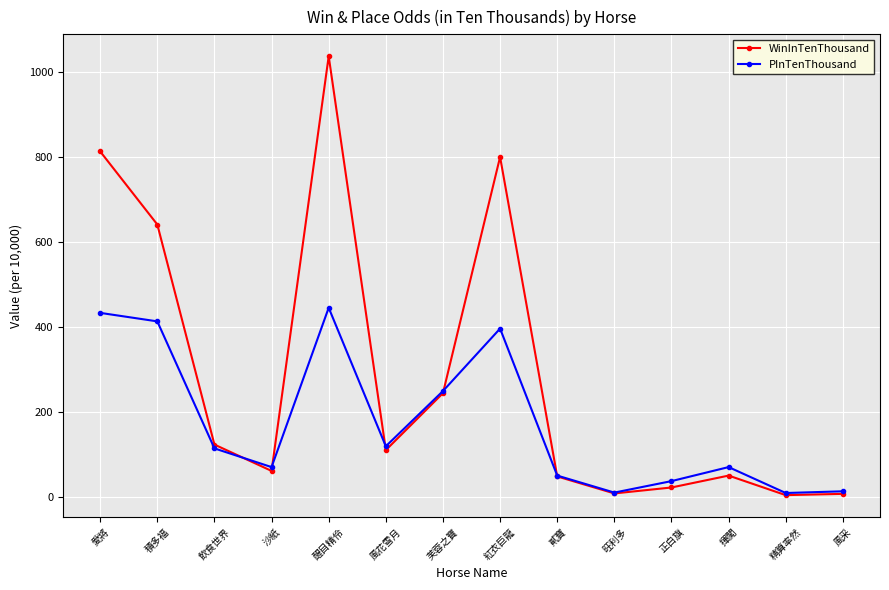

How many interior local peaks does the WinInTenThousand series have?

3